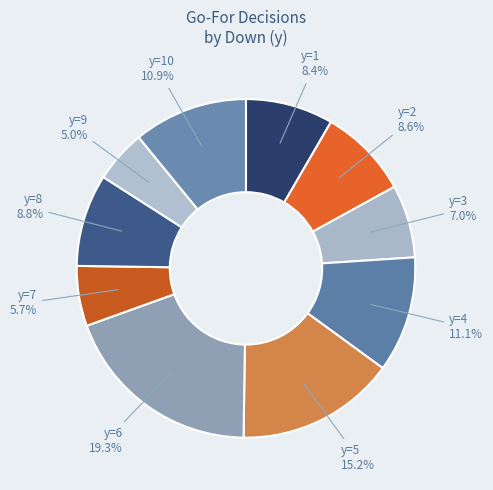

To the nearest percent, what is the average slice percentage?

10%